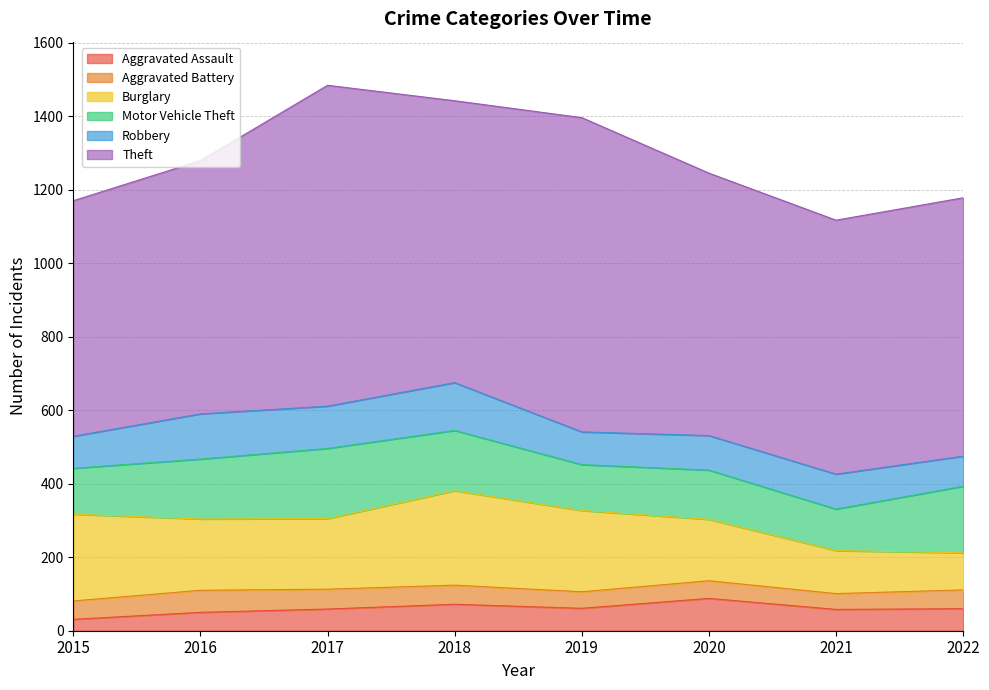

Count the number of categories in the chart.

8